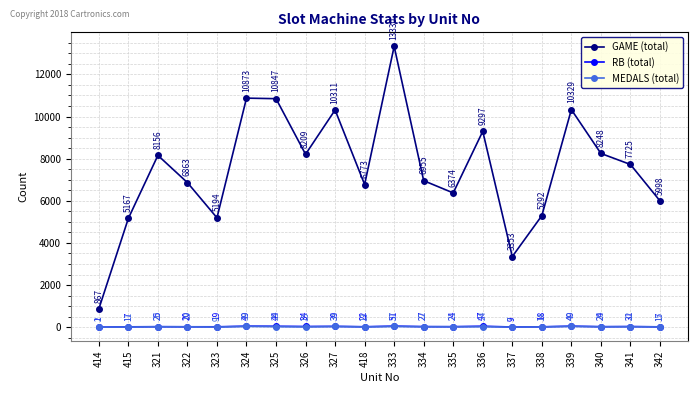

Between which two adjacent categories do RB (total) and MEDALS (total) first intersect?

414 and 415